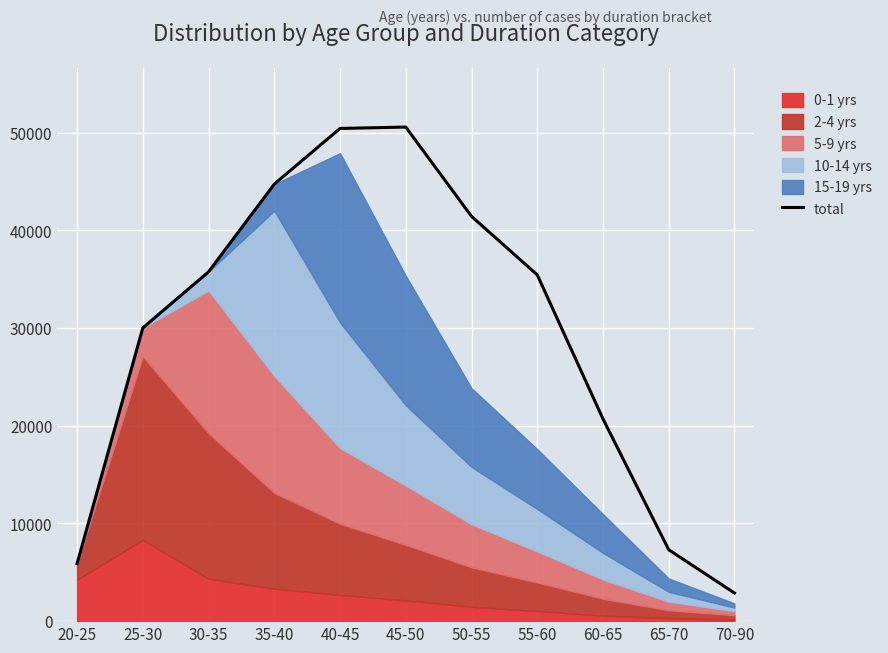

Is it true that the value at 55-60 is 35445?

True